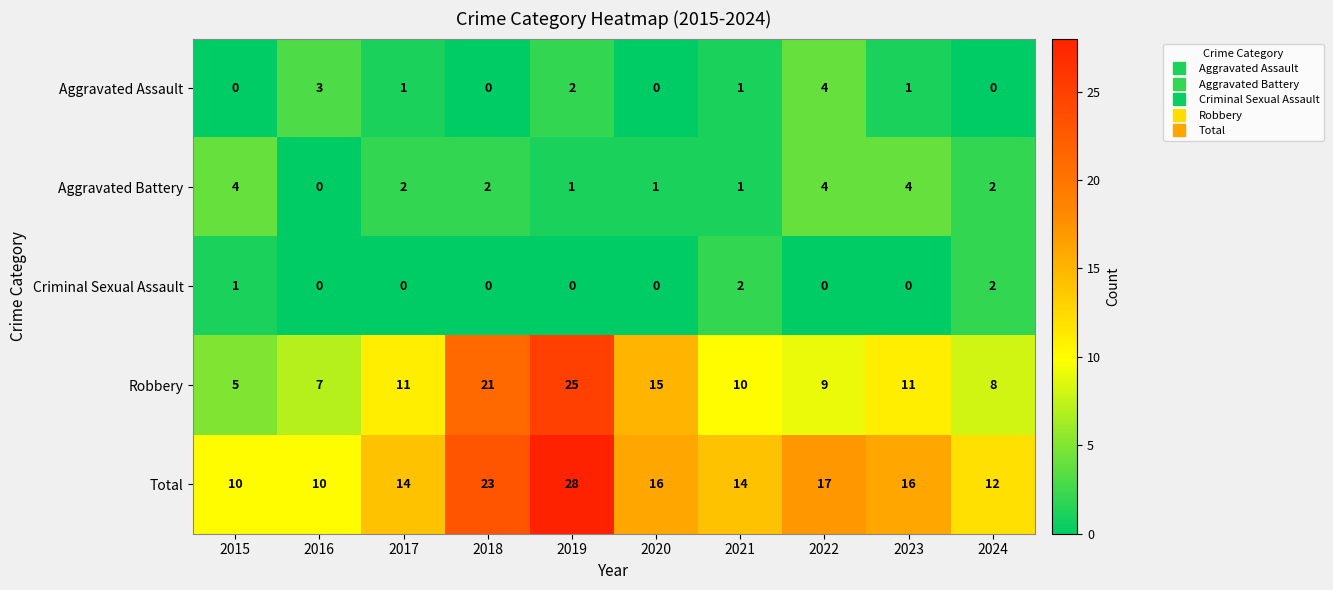

True or false: Aggravated Battery has a value of 2 at 2017.

True